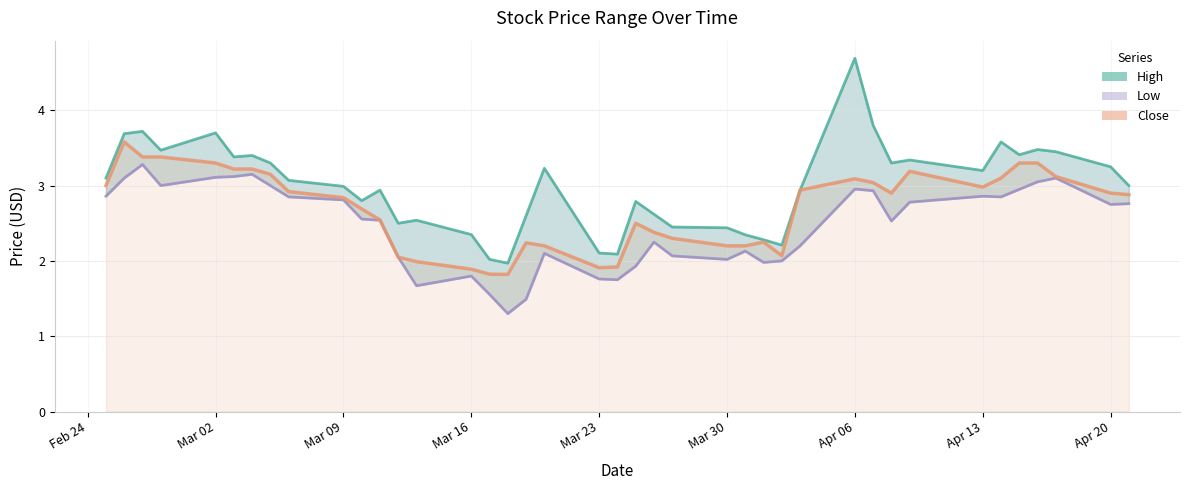

True or false: High has a value of 3.3 at 2020-04-08.

True